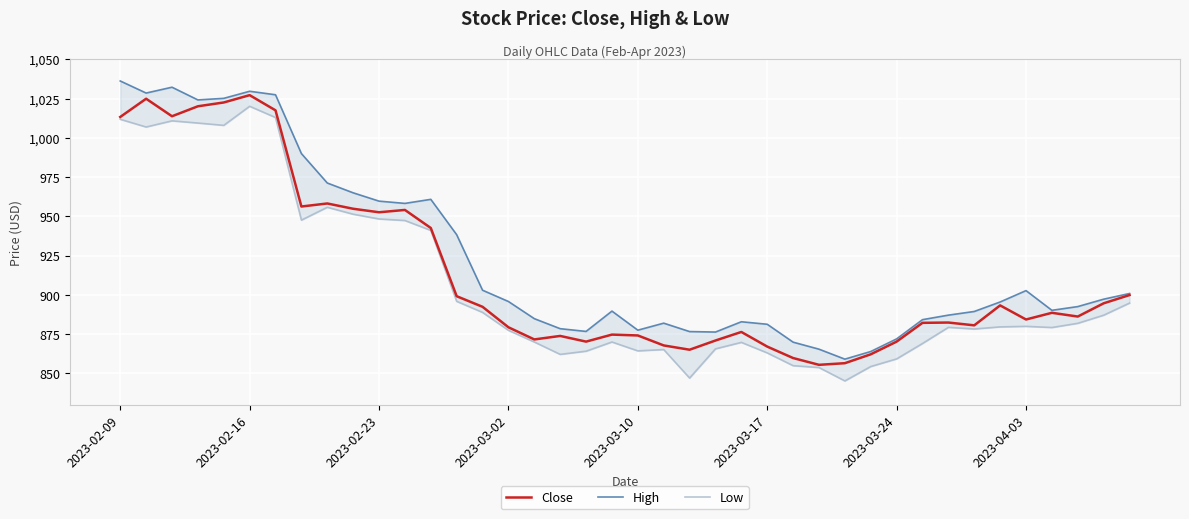

At how many categories does at least one series exceed 879?

30